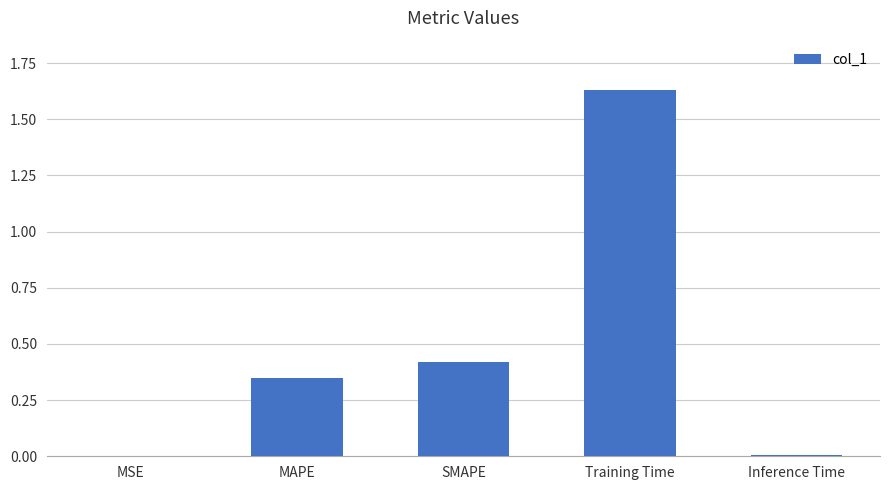

Which label corresponds to the largest value in the chart?

Training Time